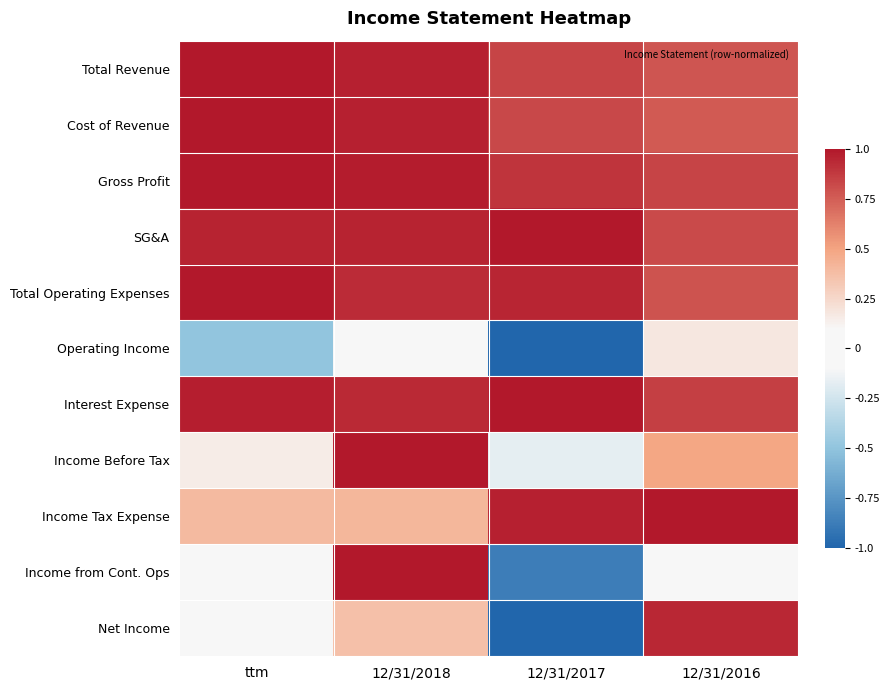

What is the difference between the highest and lowest values at ttm?

1.5